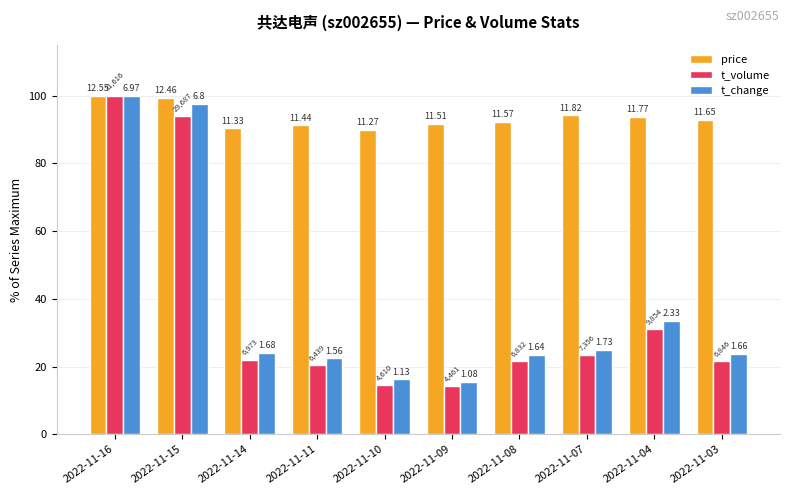

Does the chart contain any negative values?

No